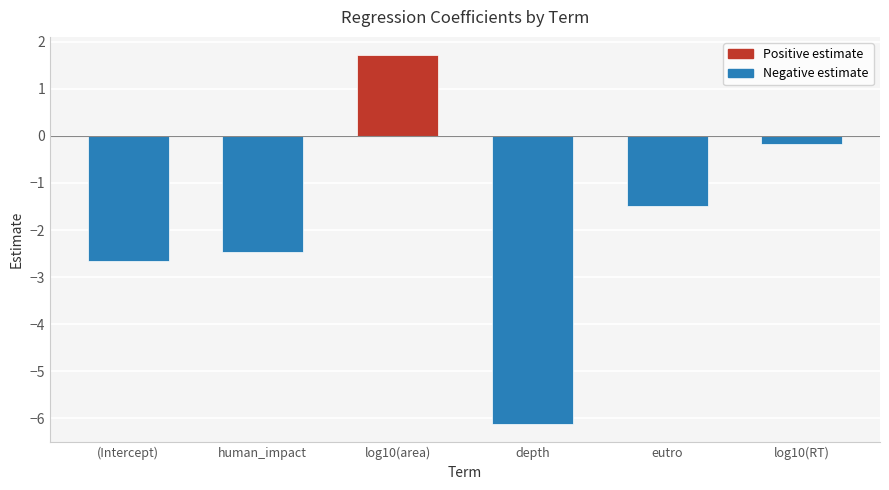

Between log10(area) and log10(RT), which is larger?

log10(area)